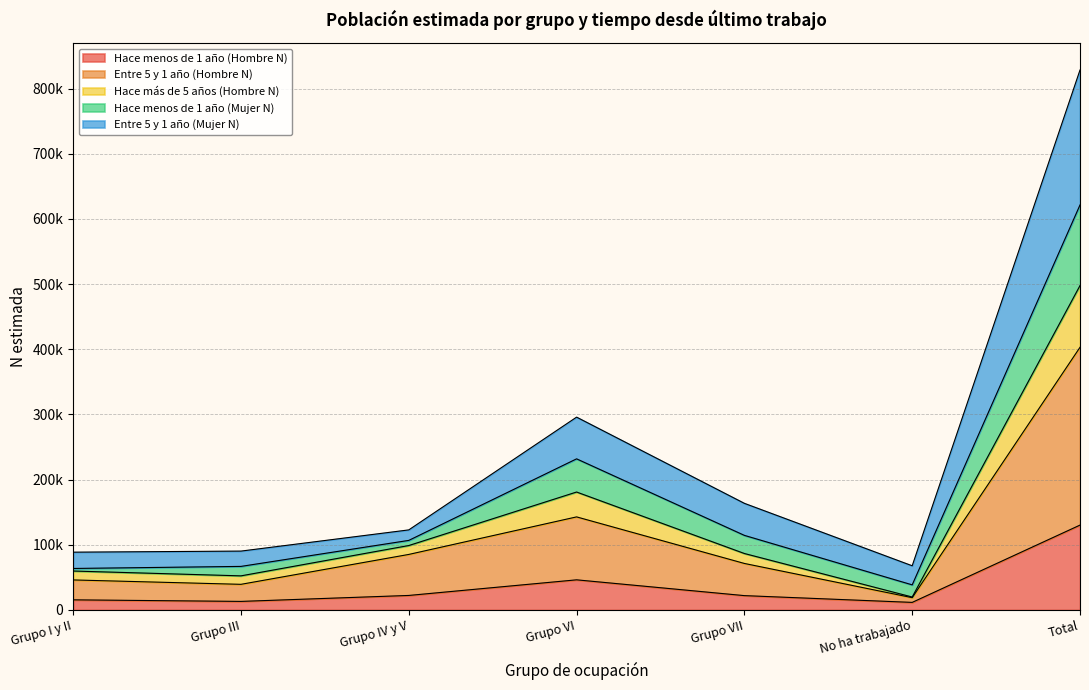

Which category has the lowest value across all series?

No ha trabajado